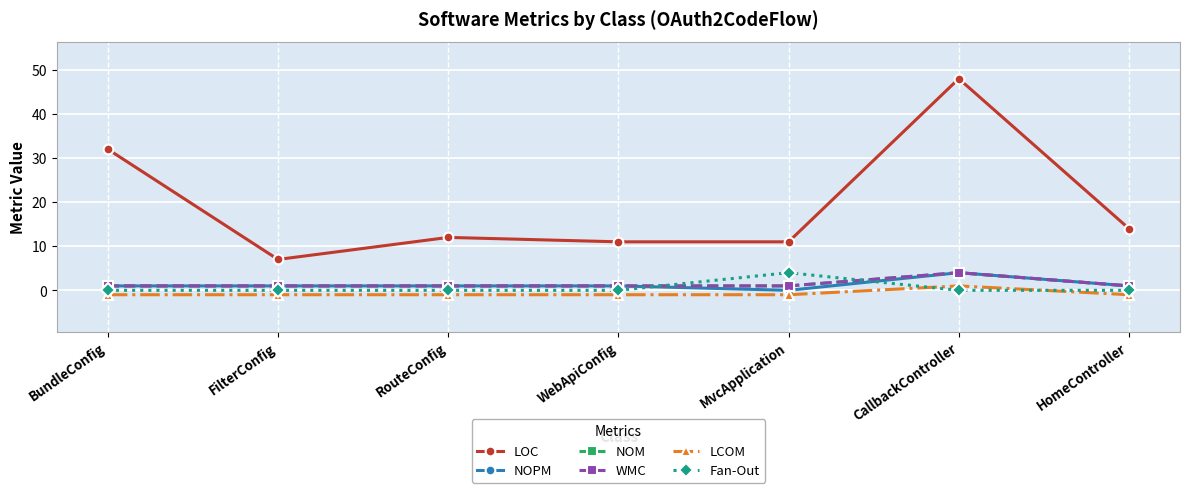

At which category does the chart reach its peak across all series?

CallbackController